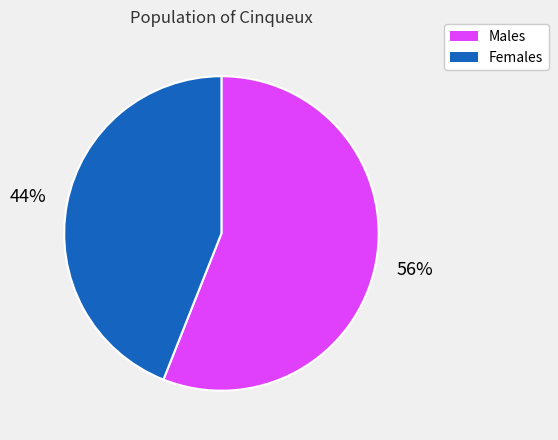

To the nearest percent, what is the average slice percentage?

50%